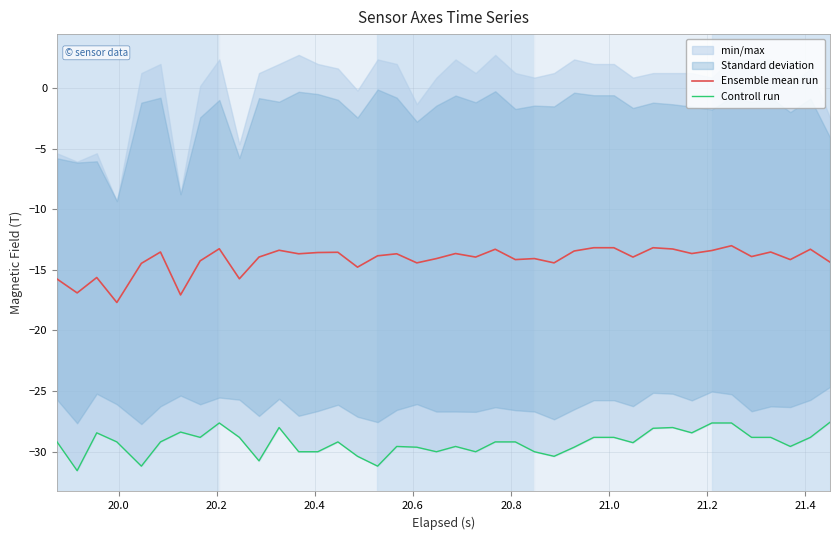

What is the highest value of the Ensemble mean run series?

-13.0